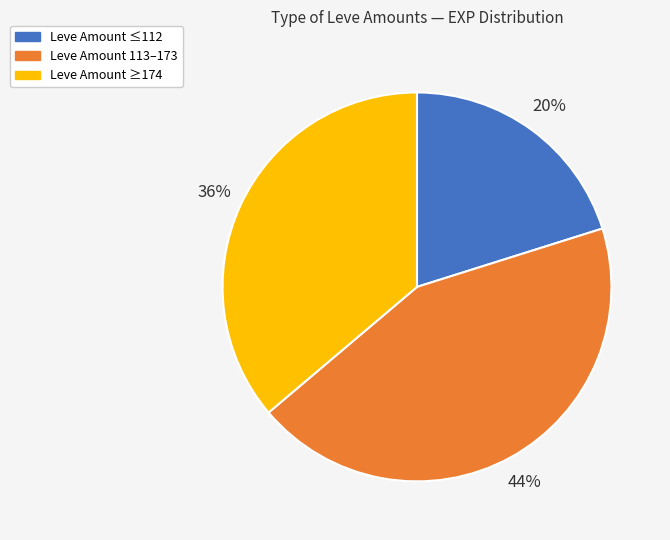

To the nearest percent, what is the average slice percentage?

33%